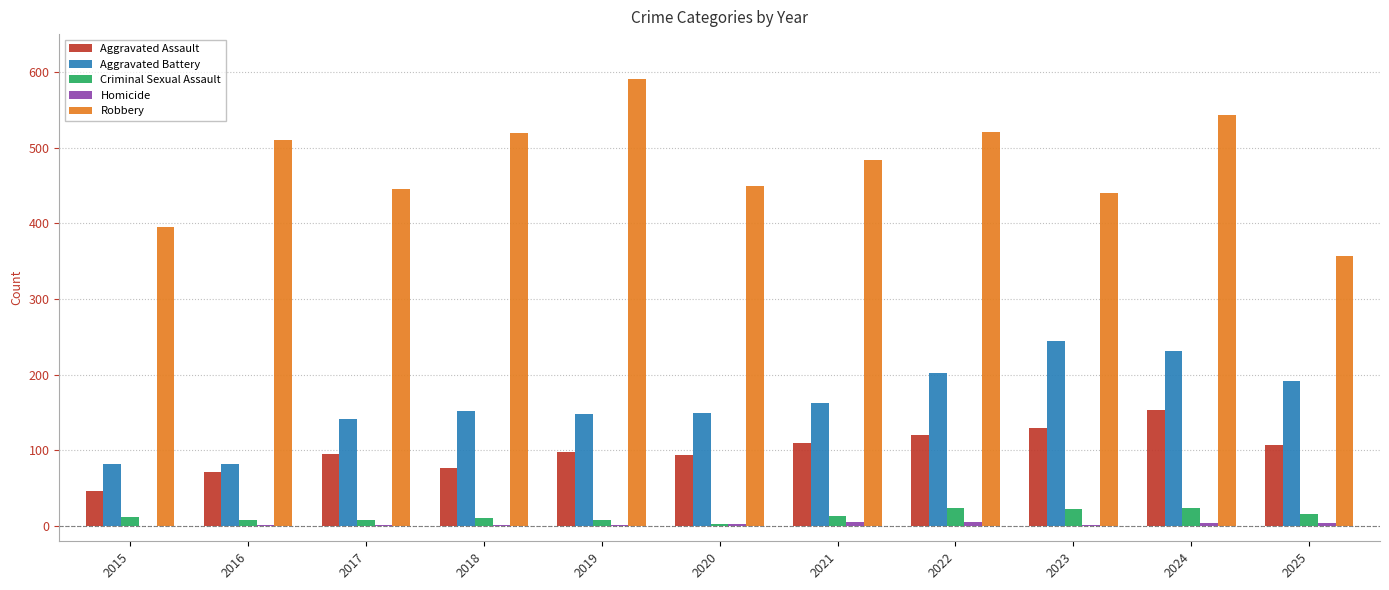

At which category does the chart reach its peak across all series?

2019